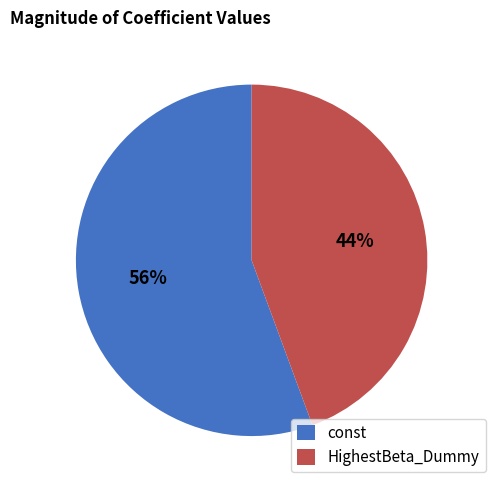

To the nearest percent, what is the combined percentage of HighestBeta_Dummy and const?

100%